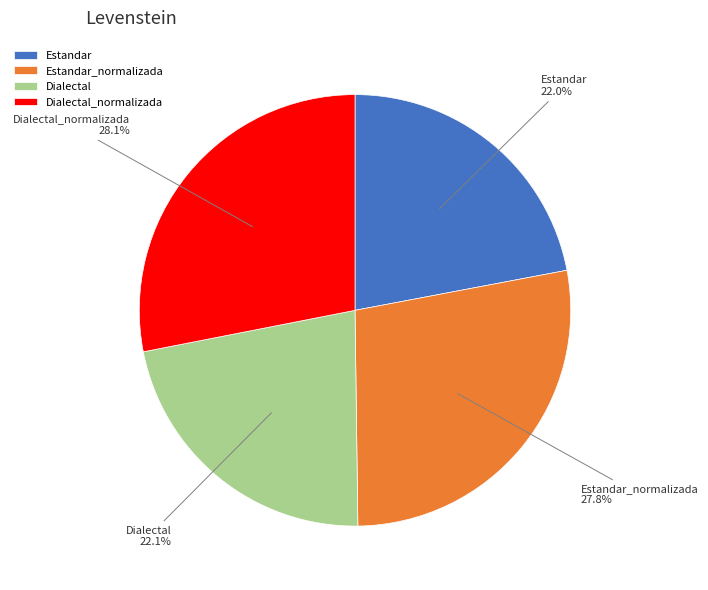

How many segments does this pie chart have?

4